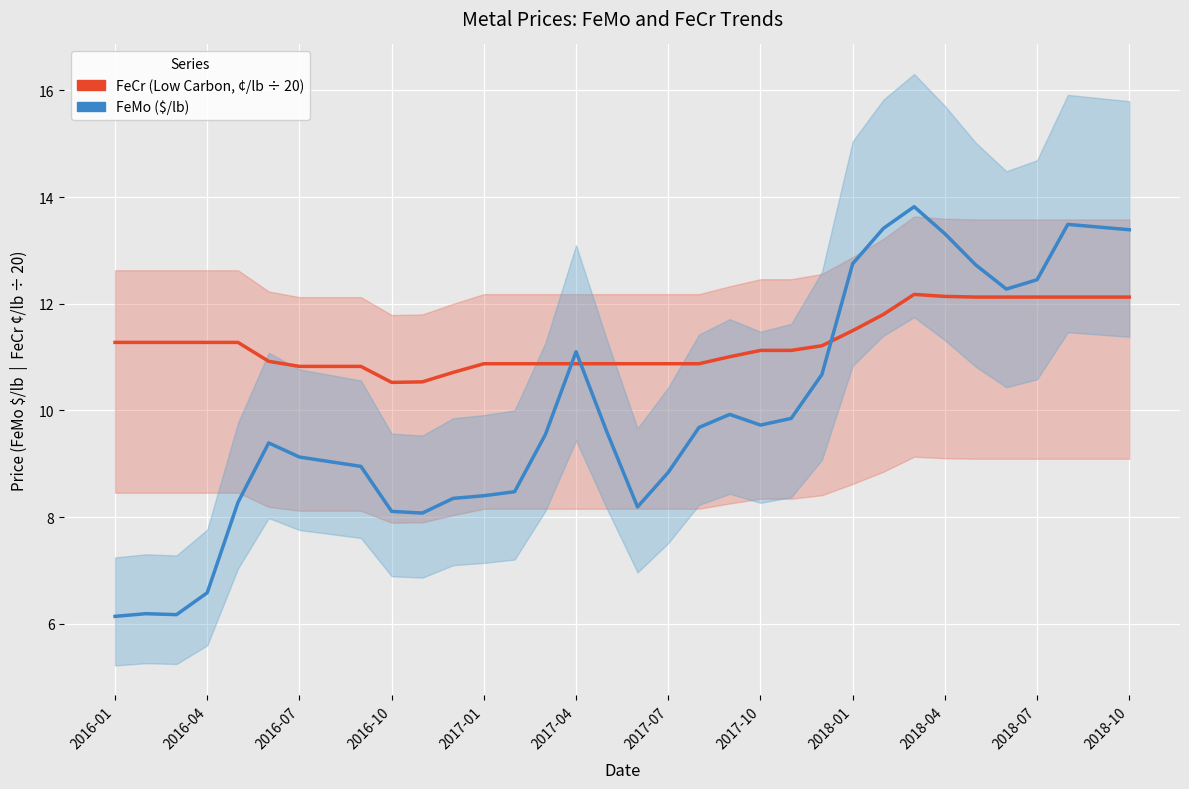

Reading left to right, transcribe all the data shown in this chart.

FeCr (scaled): 11.3	11.3	11.3	11.3	11.3	10.9	10.8	10.8	10.8	10.5	10.5	10.7	10.9	10.9	10.9	10.9	10.9	10.9	10.9	10.9	11.0	11.1	11.1	11.2	11.5	11.8	12.2	12.1	12.1	12.1	12.1	12.1	12.1	12.1
FeMo: 6.1	6.2	6.2	6.6	8.3	9.4	9.1	9.0	8.9	8.1	8.1	8.3	8.4	8.5	9.5	11.1	9.6	8.2	8.8	9.7	9.9	9.7	9.8	10.7	12.8	13.4	13.8	13.3	12.7	12.3	12.4	13.5	13.4	13.4